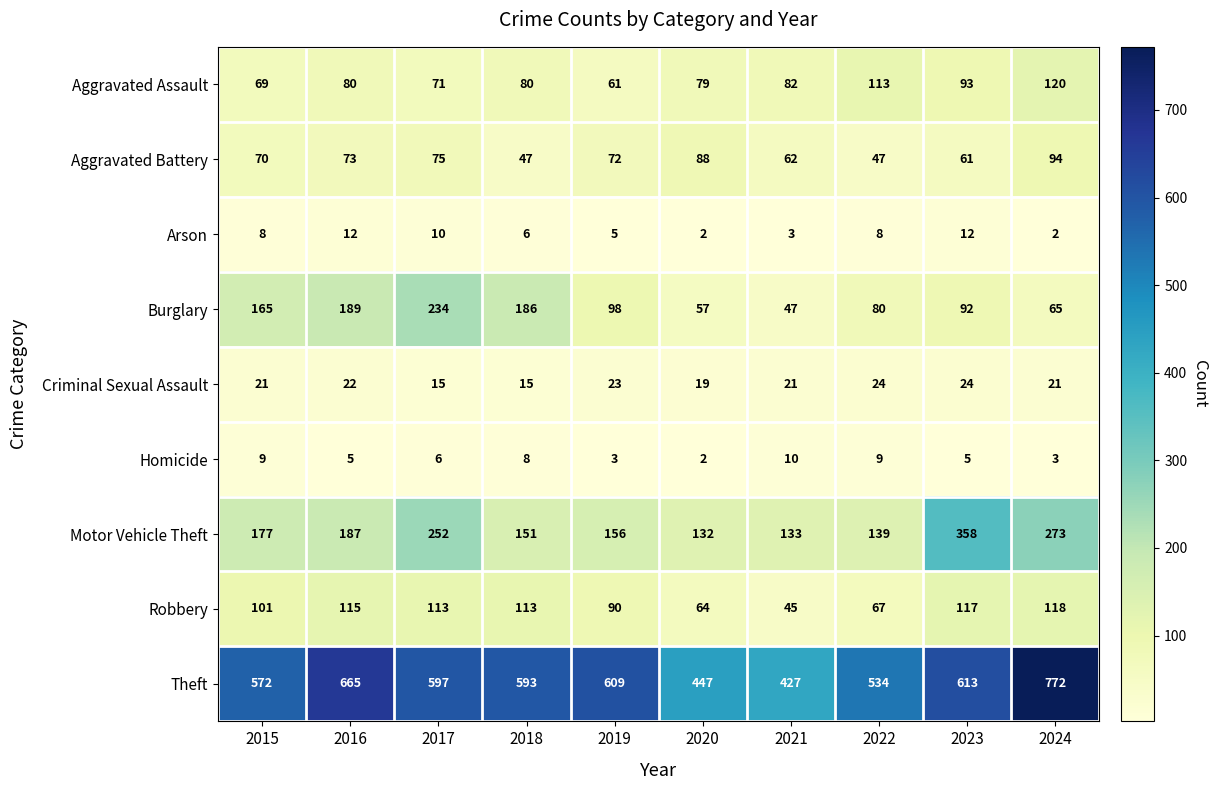

Which category has the lowest value in the Homicide series?

2020